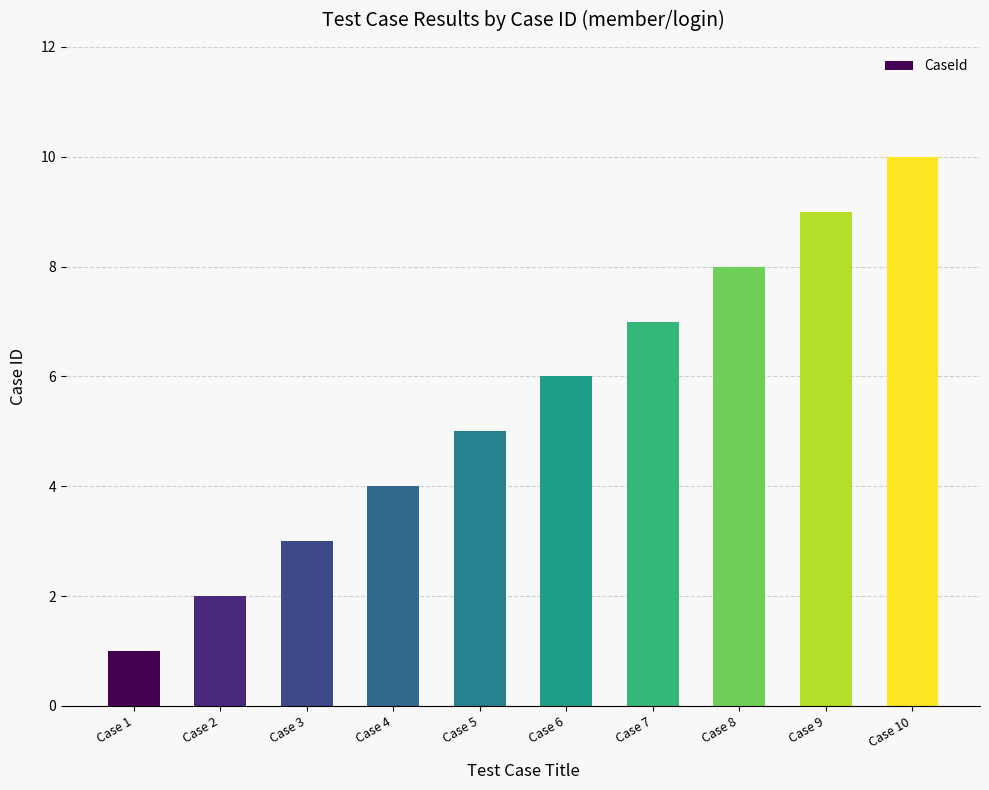

Approximately how many times larger is the value at Case 3 compared to Case 5?

0.6